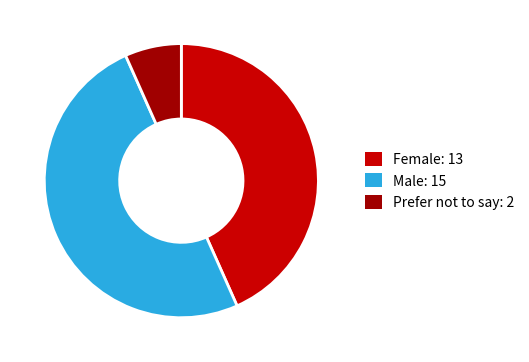

The Male: 15 slice represents 61% of the pie. True or false?

False